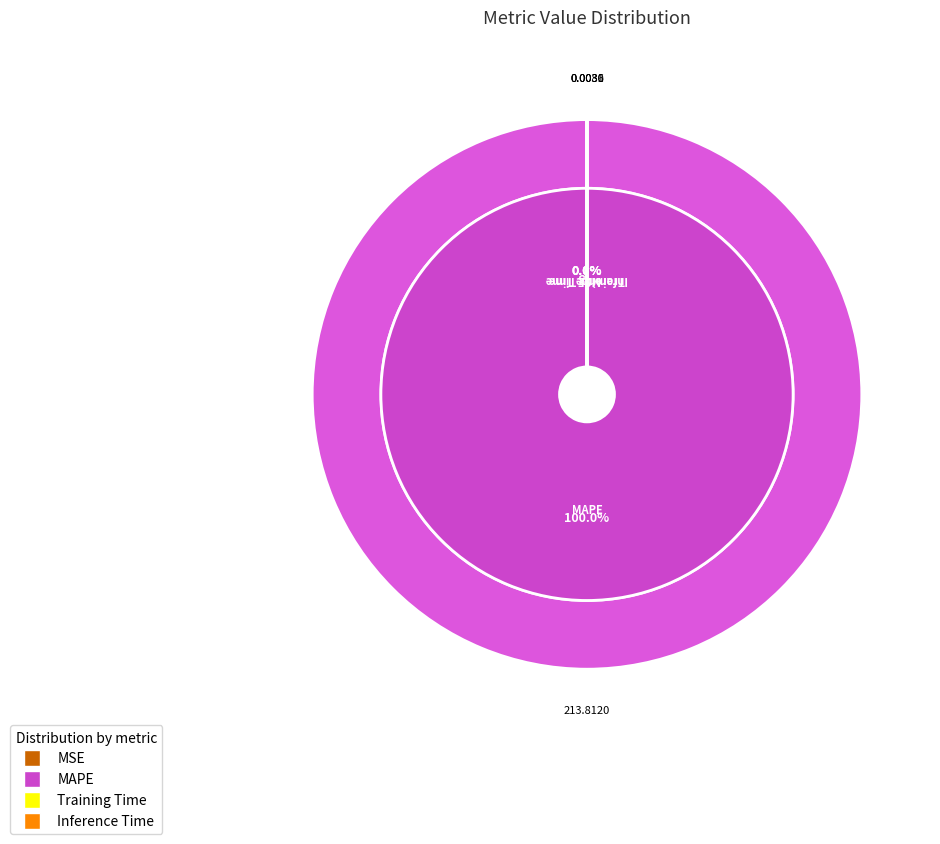

Count the number of slices in the pie.

4